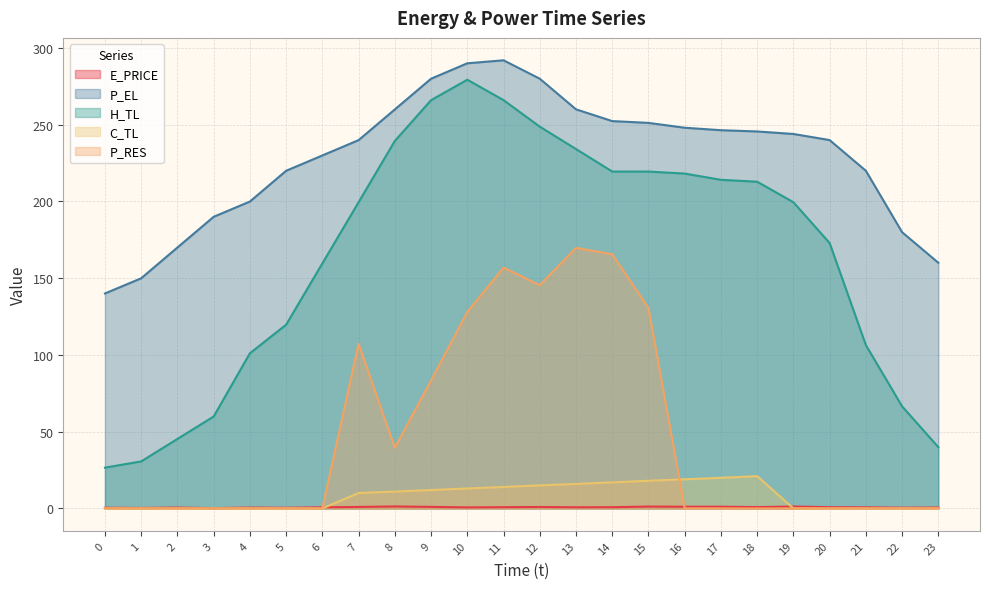

How many data points in P_RES are above 0?

9